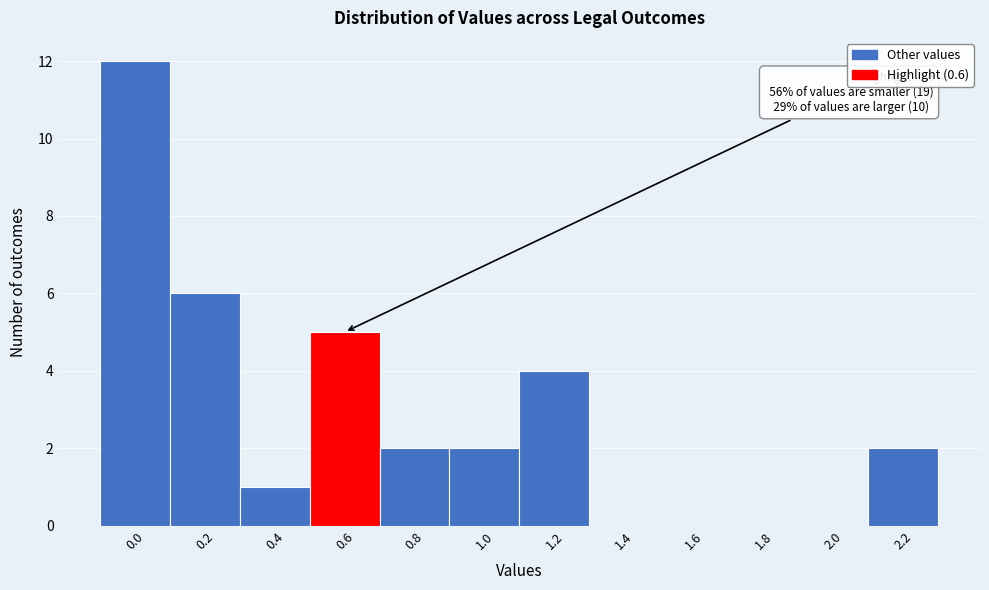

Reading left to right, list all the values displayed in this chart.

0.0=12	0.2=6	0.4=1	0.6=5	0.8=2	1.0=2	1.2=4	1.4=0	1.6=0	1.8=0	2.0=0	2.2=2